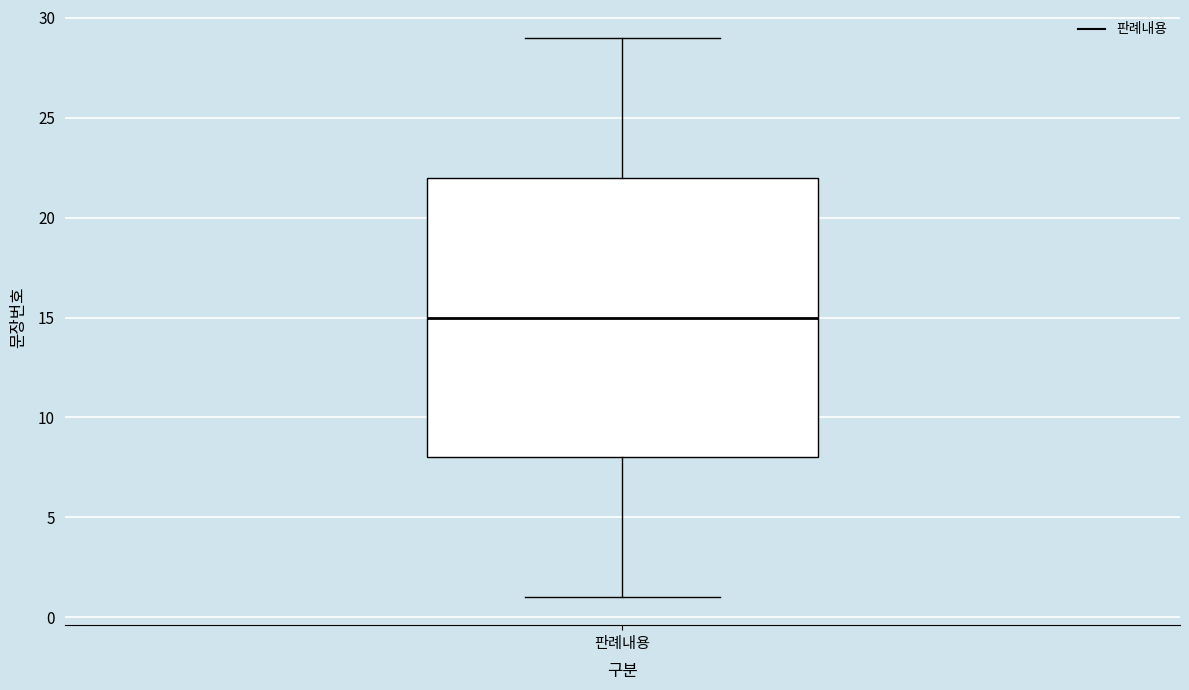

Where does the median line of the box for 판례내용 sit on the y-axis? The values are not printed on the chart, so give them approximately, as read against the axis.

15